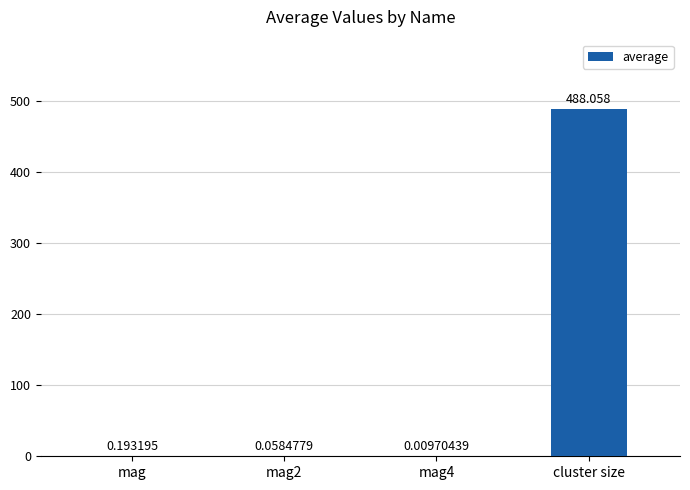

At which category does the chart reach its peak across all series?

cluster size